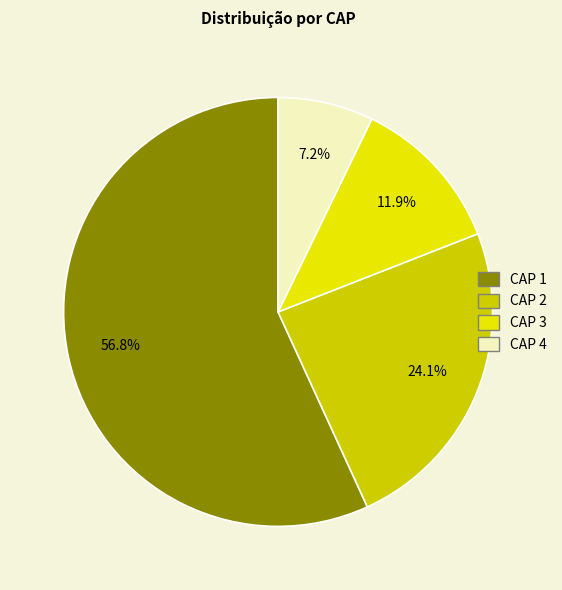

True or false: CAP 1 accounts for 57% of the total.

True